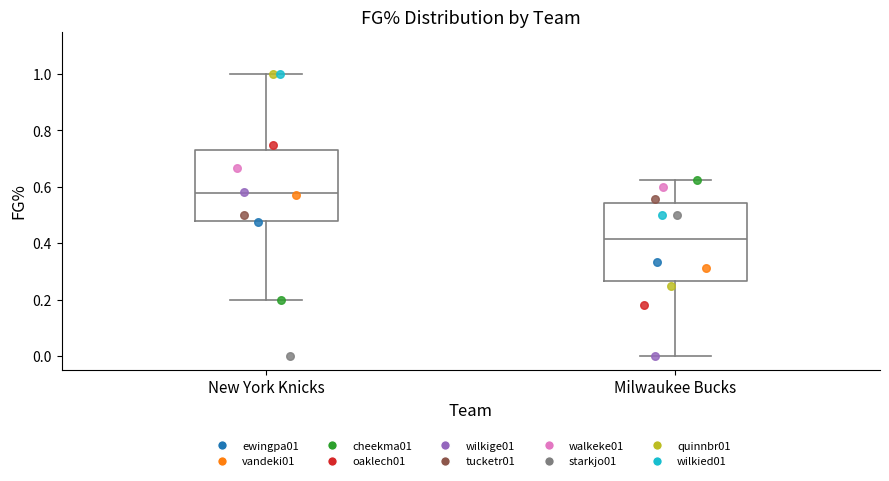

Which box has the lowest median line?

Milwaukee Bucks